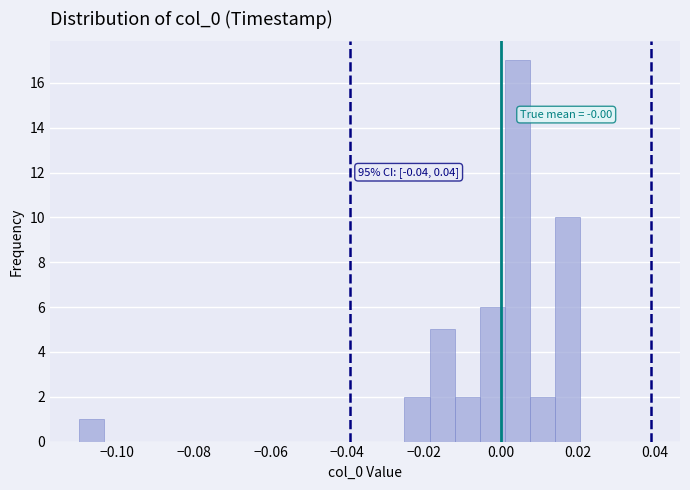

Around what value on the x-axis is the tallest bar? Give the approximate position of its centre, as read against the axis.

0.004